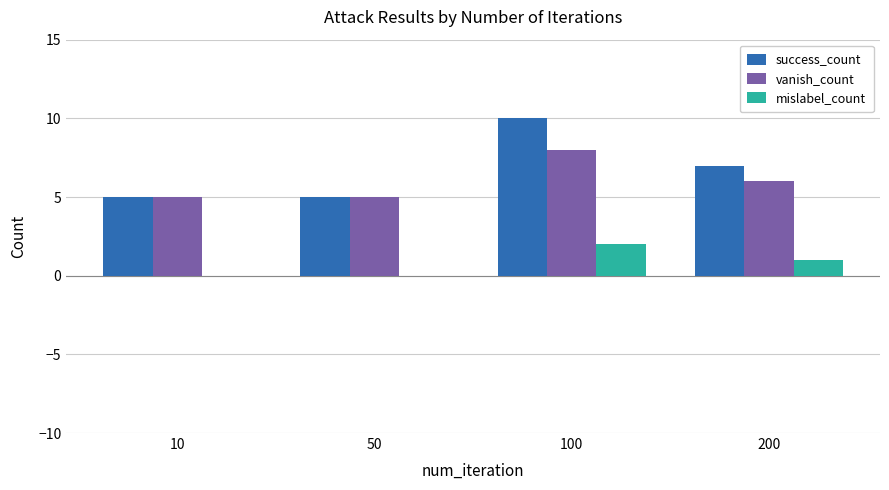

Reading left to right, extract all data points from this chart.

success_count: 5	5	10	7
vanish_count: 5	5	8	6
mislabel_count: 0	0	2	1